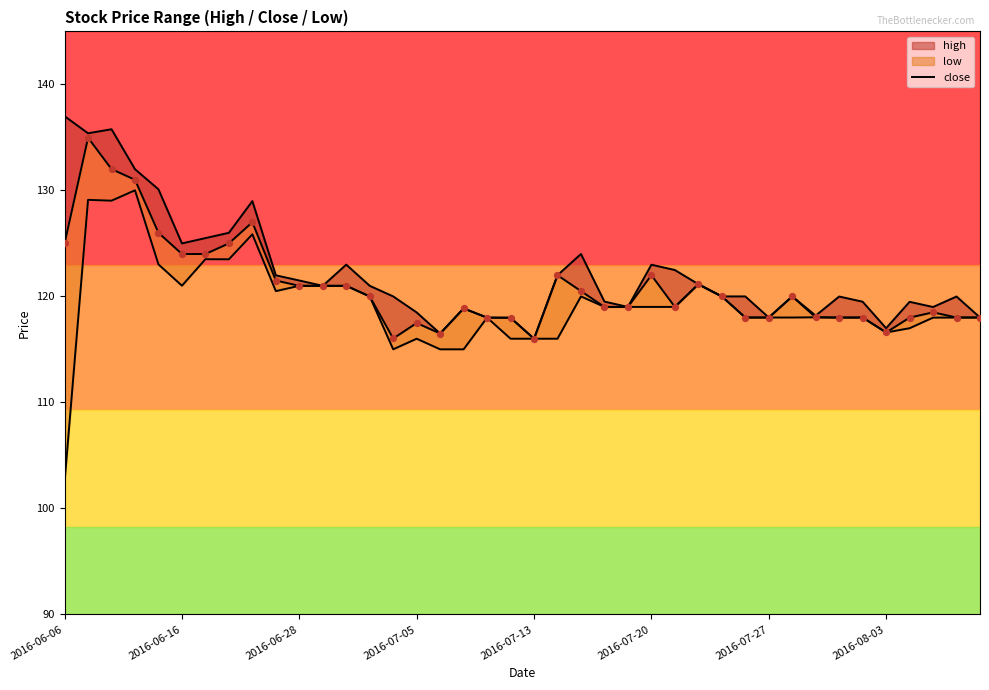

Between 14 and 38, which is larger?

14